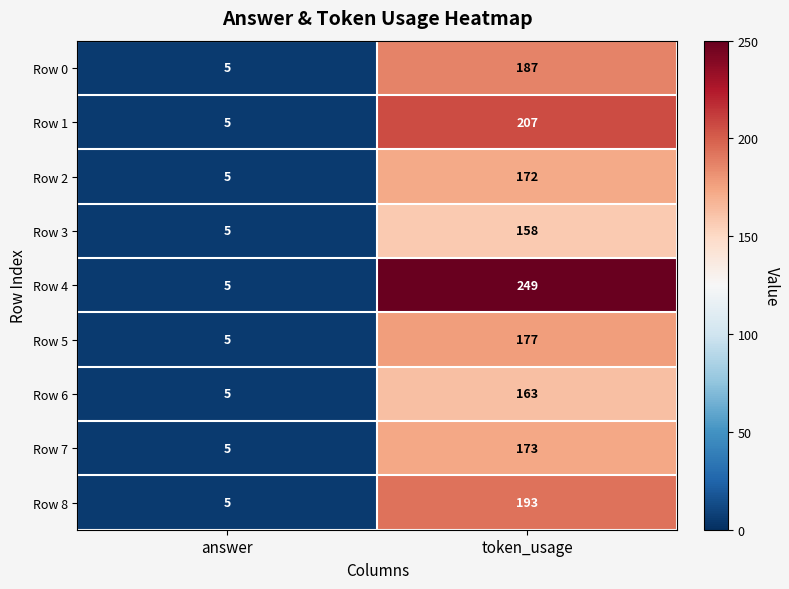

At which category does the chart reach its minimum across all series?

answer